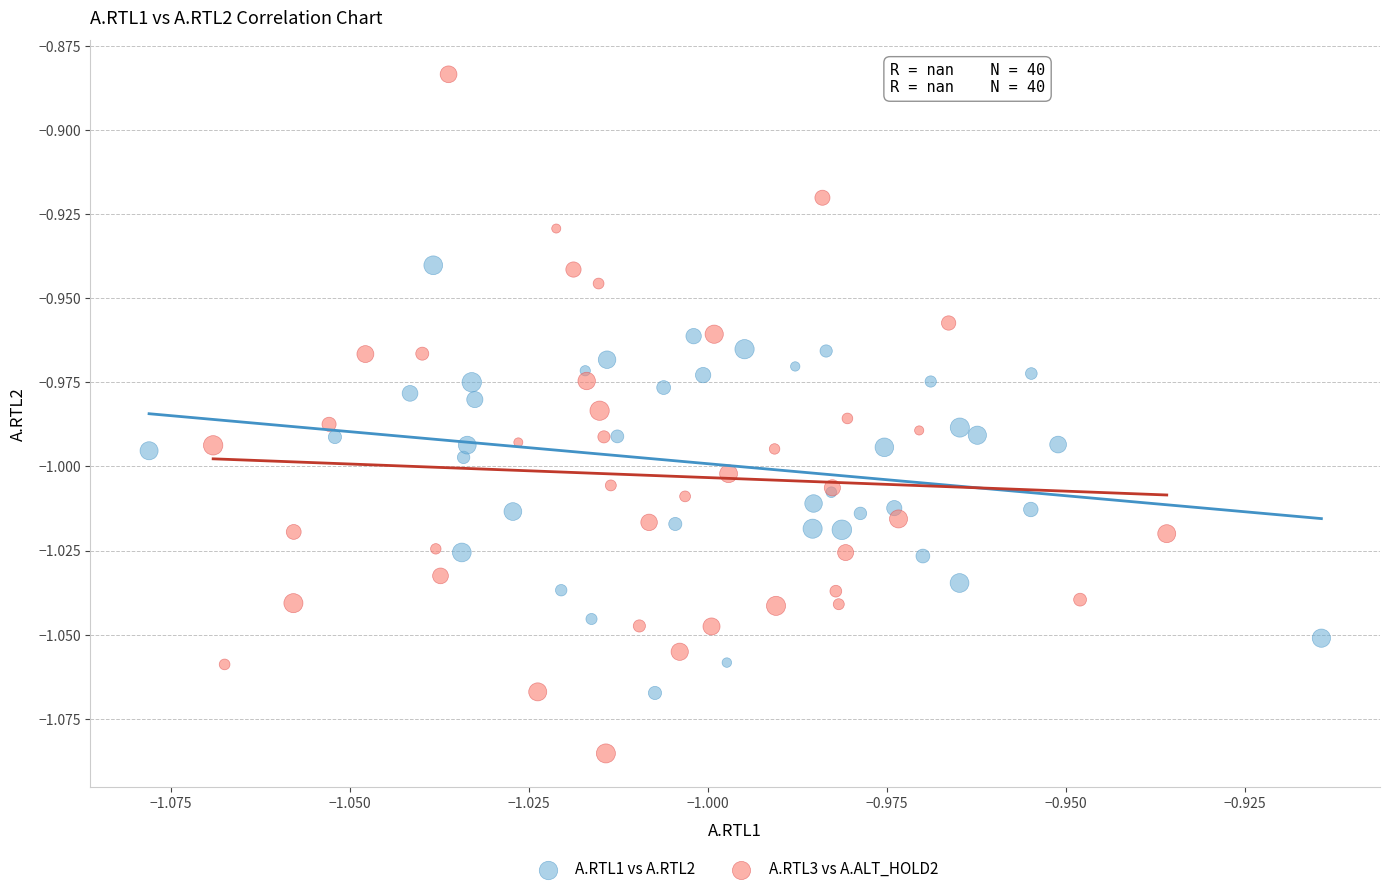

Which series contains the highest Y value?

A.RTL3 vs A.ALT_HOLD2